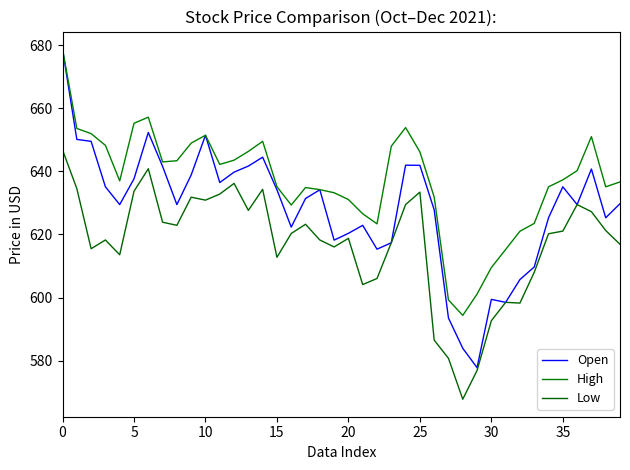

Reading left to right, list all the values displayed in this chart.

Open: 678.8	650.1	649.5	635.1	629.5	637.6	652.3	641.6	629.5	638.9	651.5	636.5	639.8	641.7	644.5	634.2	622.3	631.4	634.2	618.2	620.4	622.9	615.3	617.4	642.0	641.9	627.8	593.5	583.9	577.8	599.4	598.5	605.7	609.7	625.3	635.1	629.5	640.7	625.3	629.8
High: 678.8	653.6	652.0	648.3	637.0	655.3	657.2	643.0	643.4	649.0	651.5	642.2	643.6	646.3	649.5	635.2	629.3	634.9	634.2	633.2	631.1	626.6	623.4	648.0	653.9	646.2	631.9	599.2	594.3	601.1	609.5	615.2	621.0	623.5	635.1	637.3	640.2	651.0	635.1	636.7
Low: 646.8	634.5	615.5	618.2	613.5	633.7	640.8	623.9	622.9	631.8	630.9	632.8	636.2	627.6	634.3	612.7	620.3	623.2	618.2	616.0	618.8	604.1	606.0	617.4	629.5	633.4	586.5	580.7	567.7	576.9	592.6	598.5	598.2	608.0	620.2	621.1	629.5	627.2	621.3	616.9